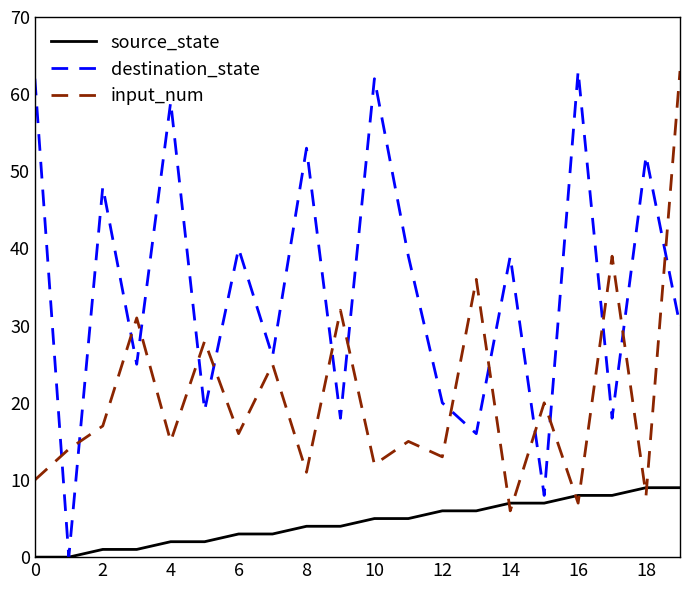

What is the maximum value for destination_state?

63